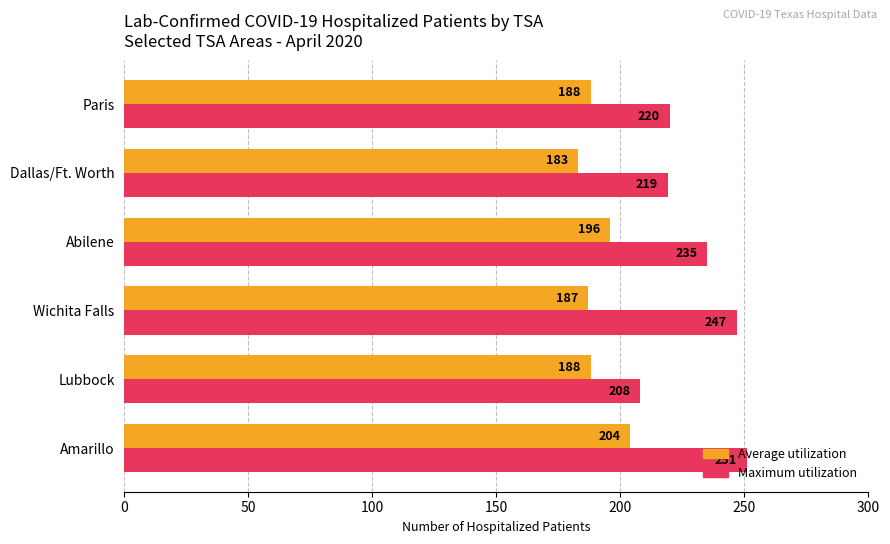

What is the difference between the highest and lowest values at Dallas/Ft. Worth?

36